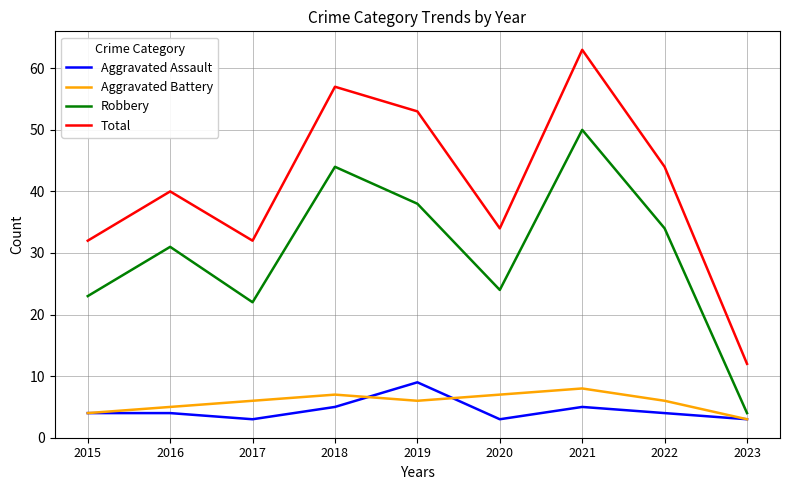

Is the value of Total at 2017 greater than the value of Aggravated Assault at 2021?

Yes